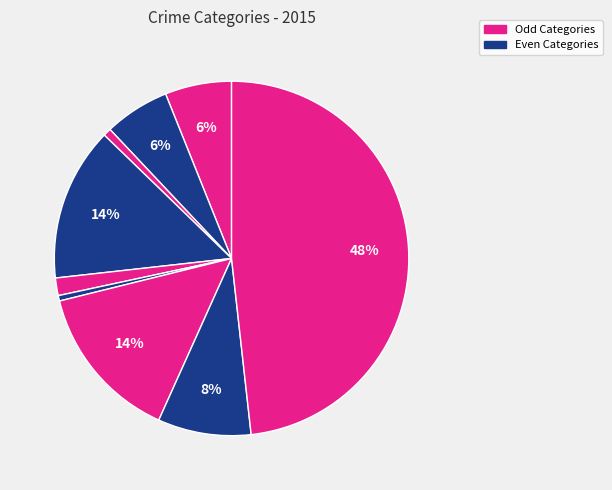

Count the number of slices in the pie.

9